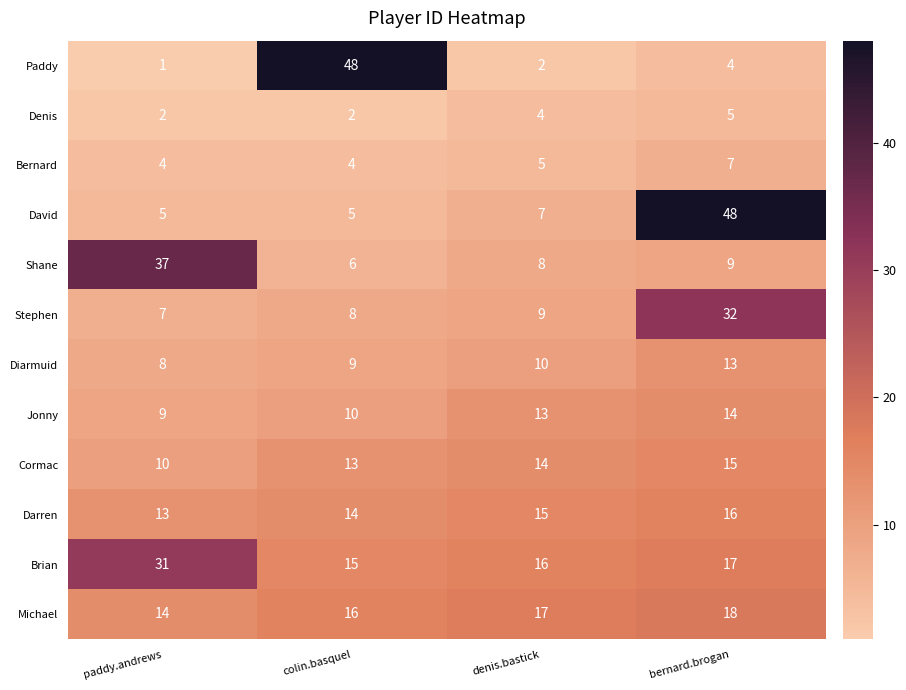

What is the difference between the highest and lowest values at colin.basquel?

46